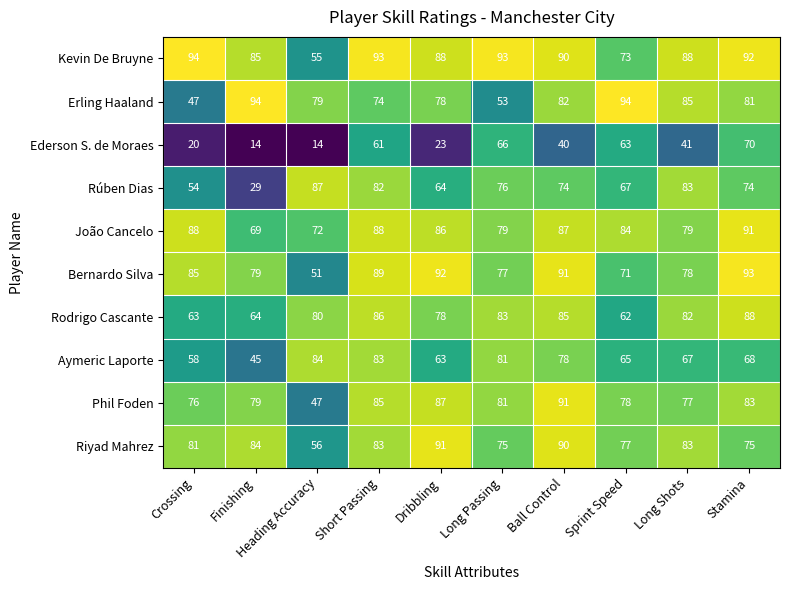

What is the average value of the Bernardo Silva series?

81